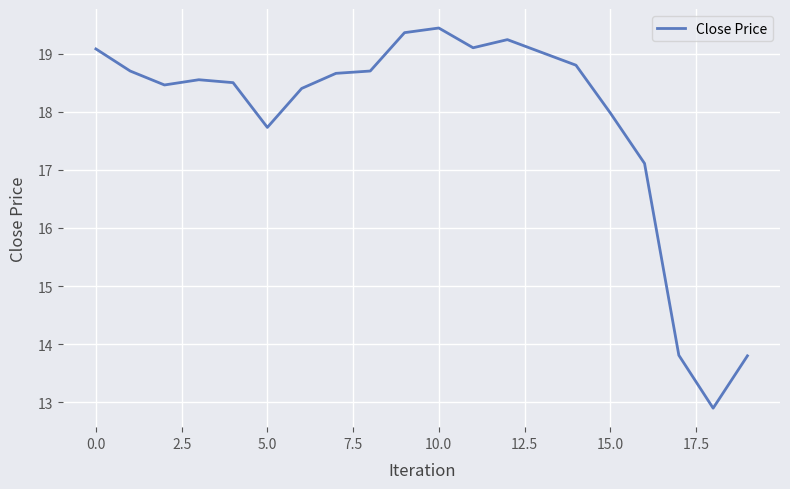

What is the difference between the maximum and minimum values?

6.5